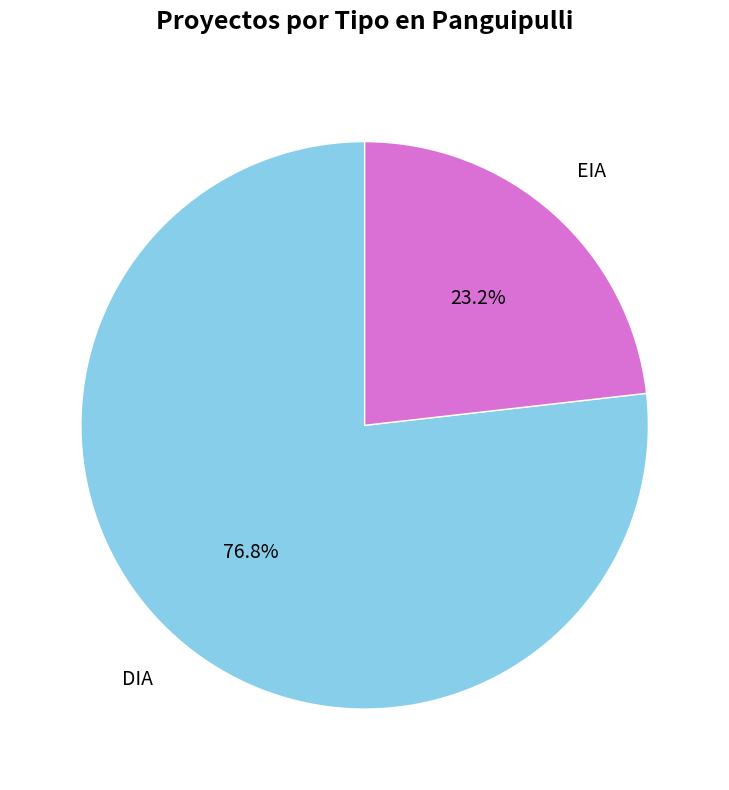

Is there any slice that represents more than half of the pie?

Yes